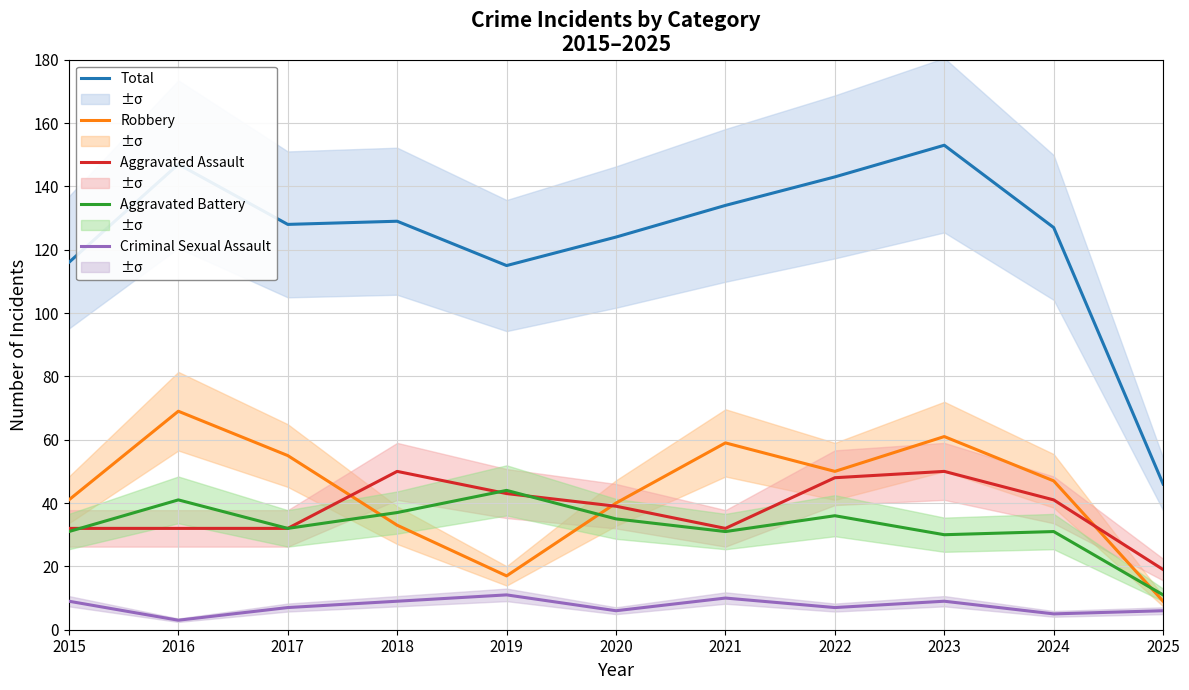

Where does the Robbery series first go above 47?

2016